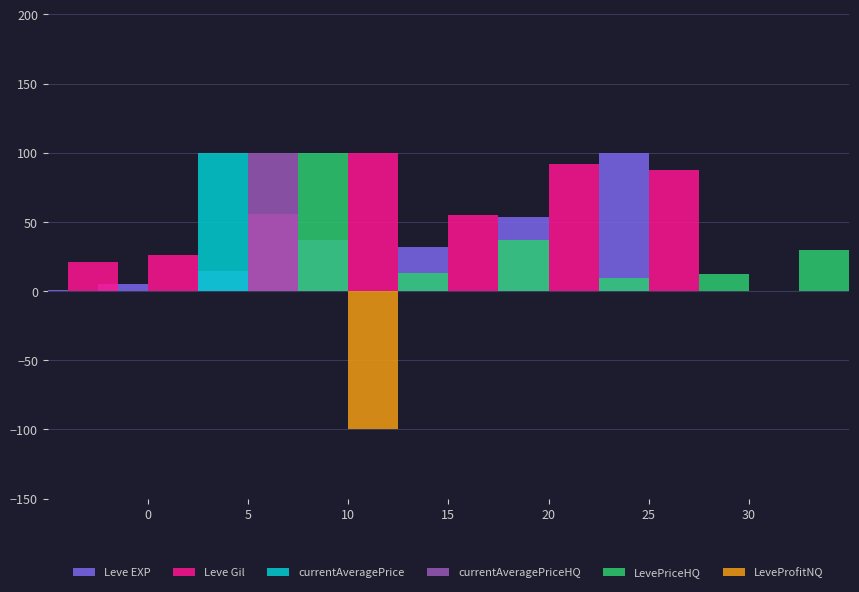

What is the average value of the LevePriceHQ series?

28.8